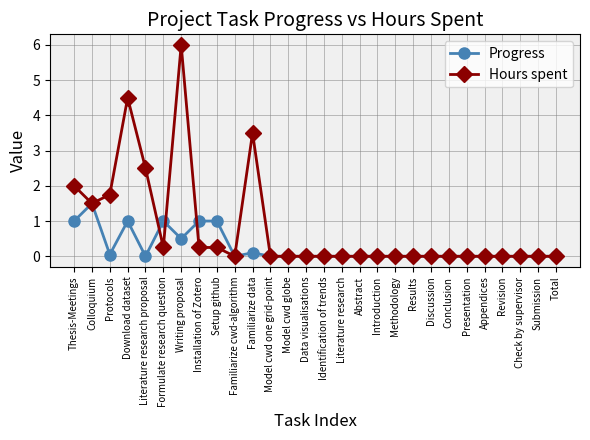

Which series has the largest total across all categories?

Hours spent